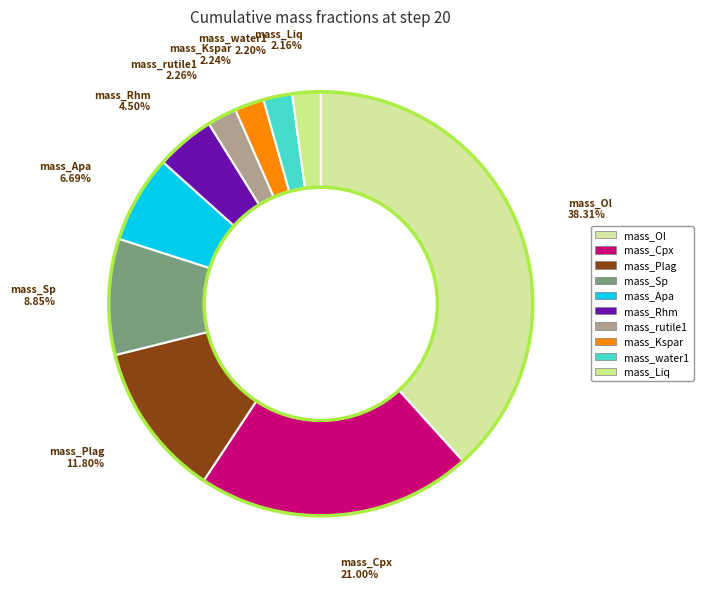

To the nearest percent, what is the combined percentage of mass_rutile1 and mass_Apa?

9%